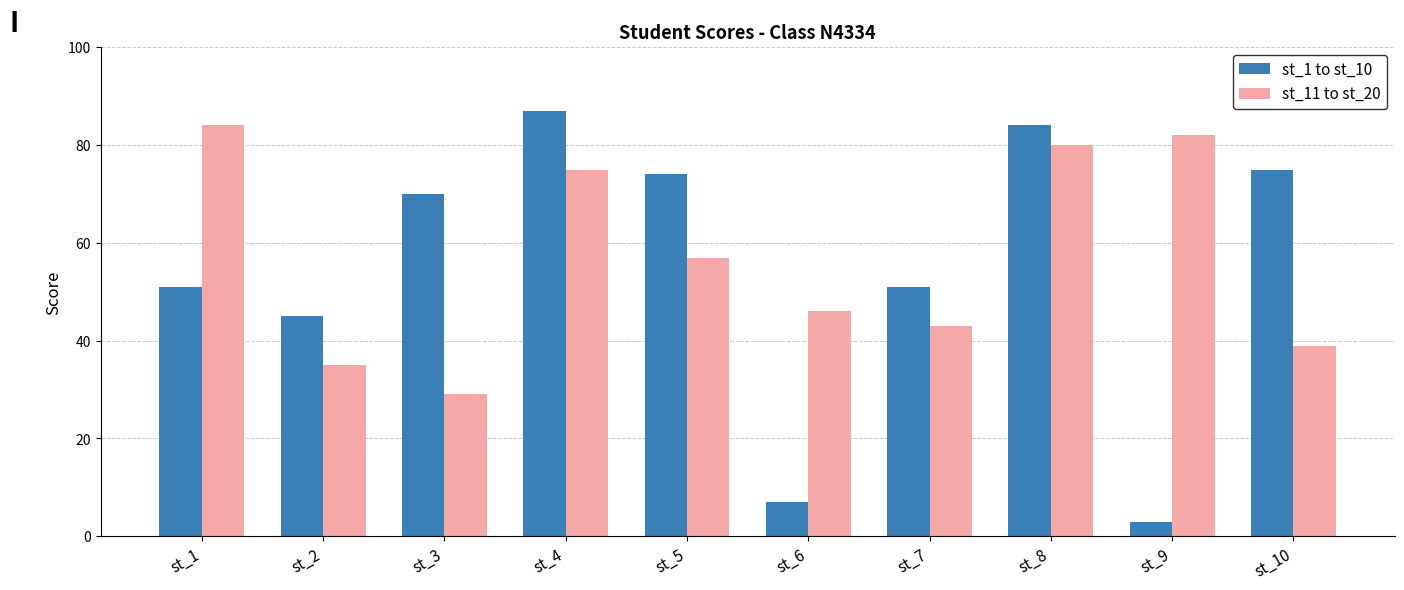

The st_11 to st_20 series shows 22 at st_6. True or false?

False